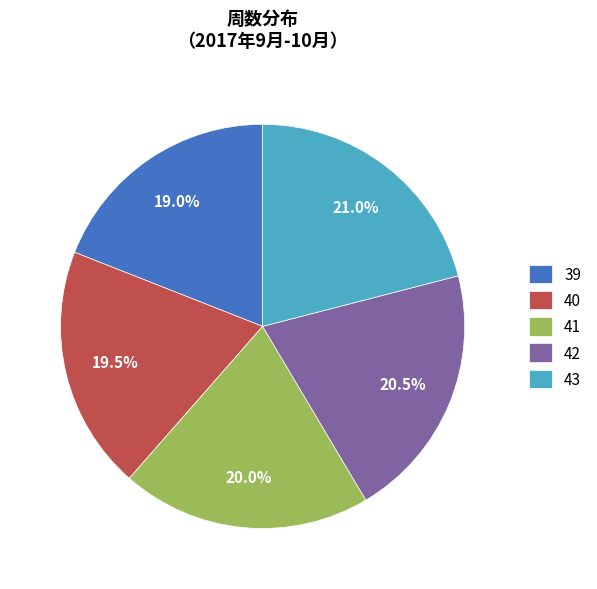

Which has a higher value, 43 or 41?

43